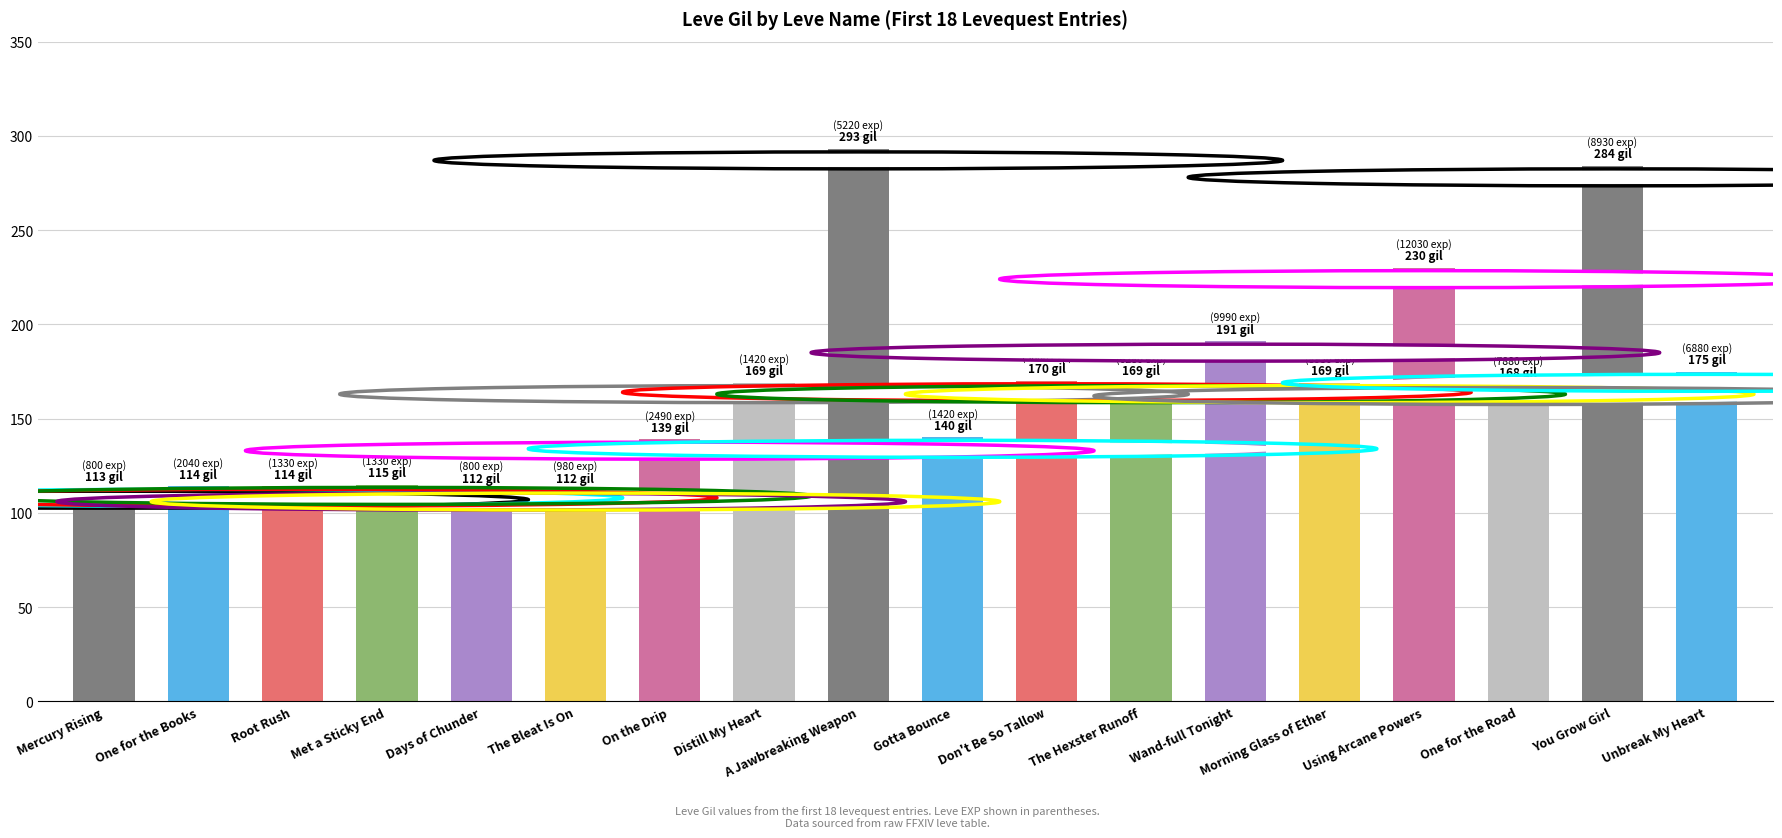

At which label is the value closest to 202?

Wand-full Tonight